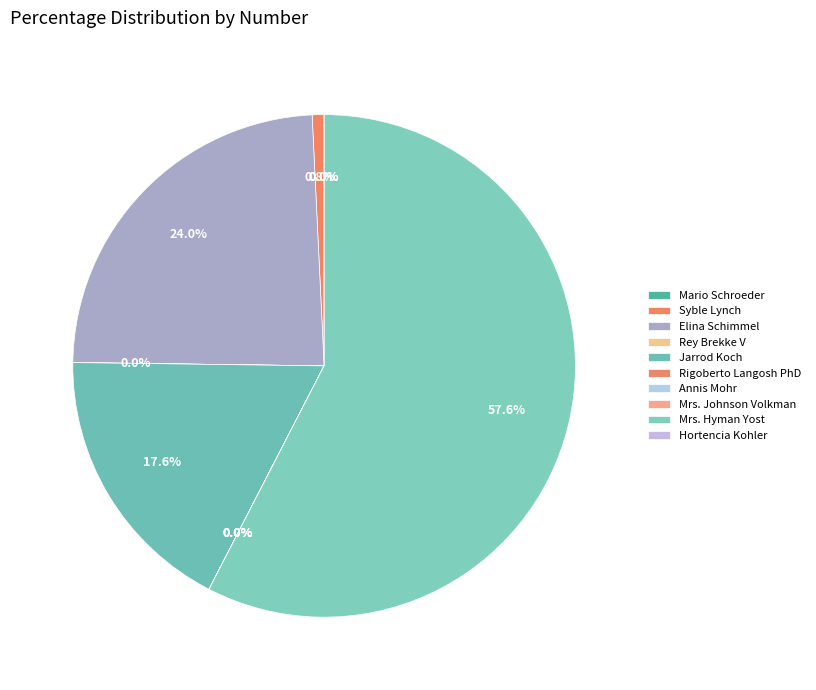

Between Elina Schimmel and Syble Lynch, which is larger?

Elina Schimmel